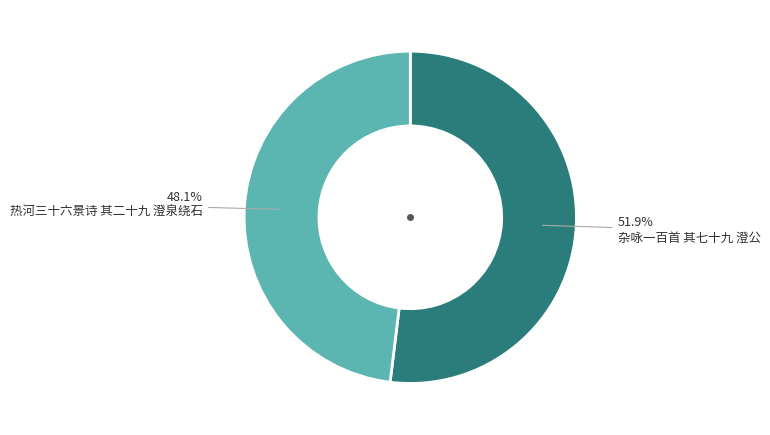

Does 热河三十六景诗 其二十九 澄泉绕石 represent more than half of the total?

No